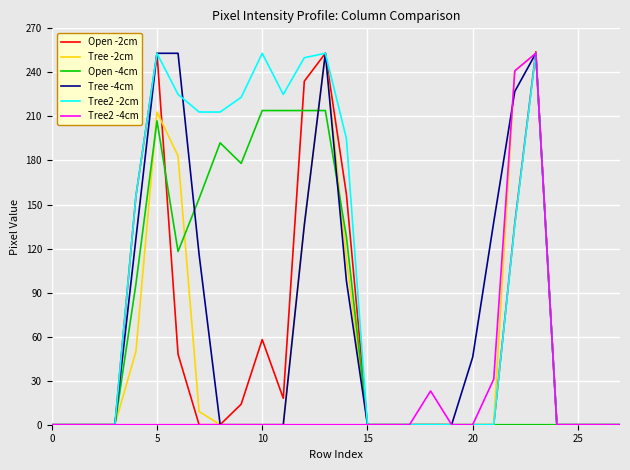

Which series has the largest total across all categories?

Tree2 -2cm